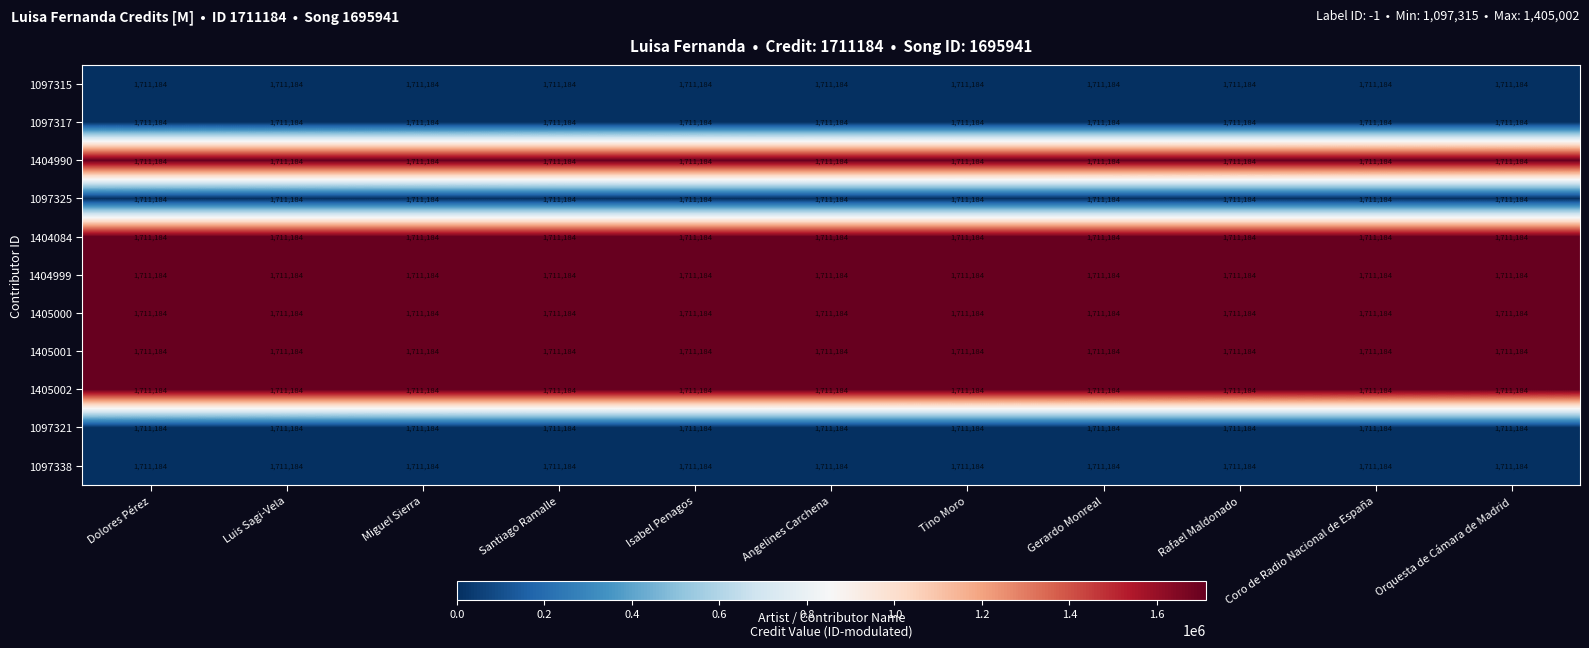

Is the value of 1405002 at Miguel Sierra greater than the value of 1404990 at Gerardo Monreal?

No